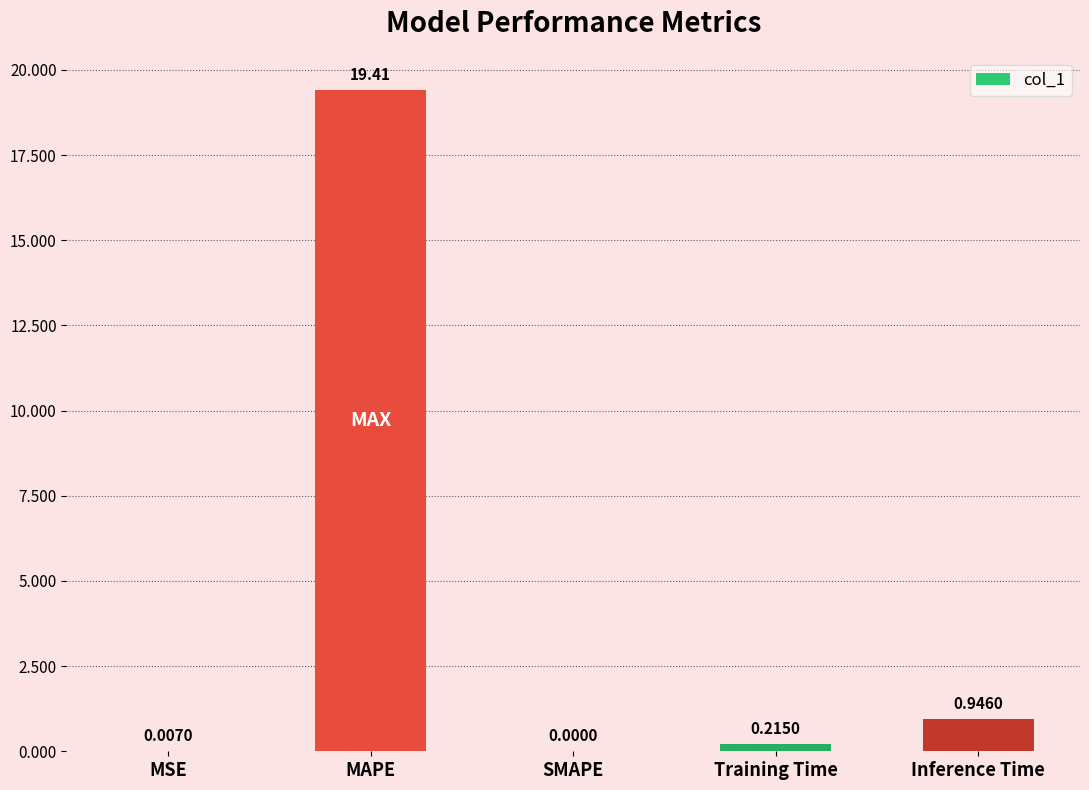

What is the sum of the values at MAPE and MSE?

19.4